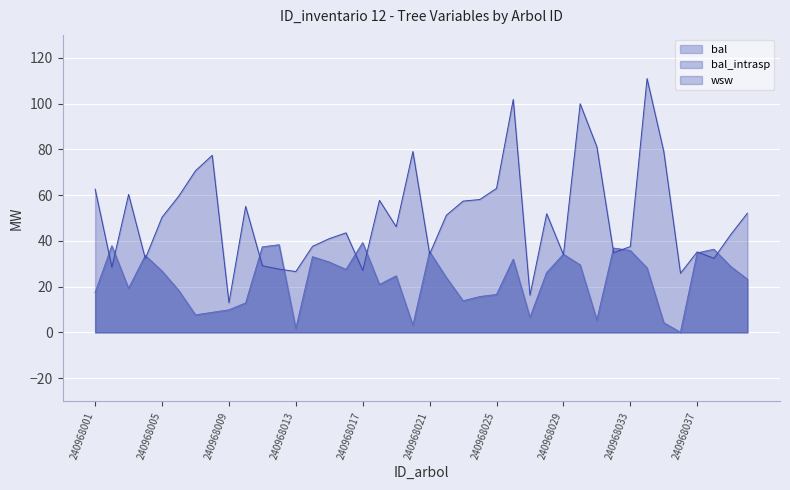

Which series has the largest total across all categories?

wsw